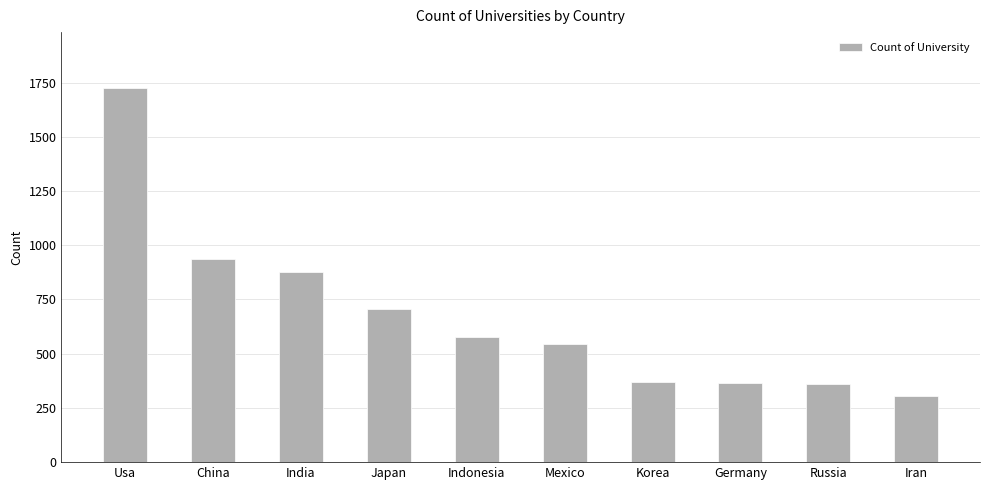

Which has a higher value, Mexico or Korea?

Mexico